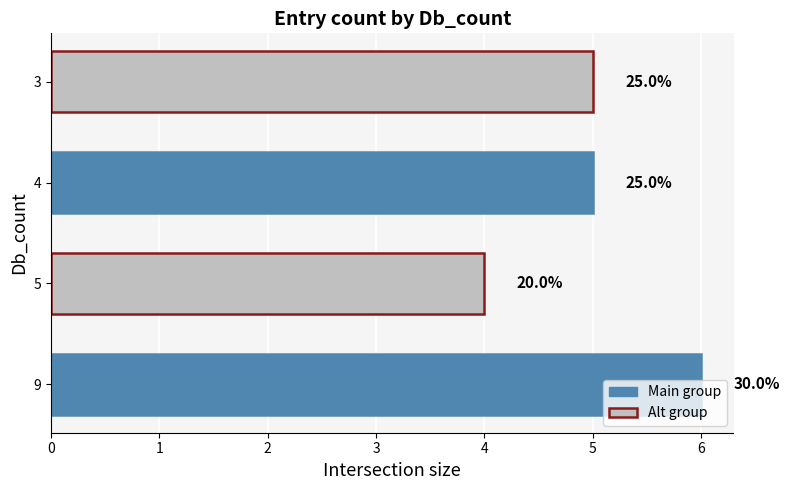

Does the chart contain stacked bars?

No